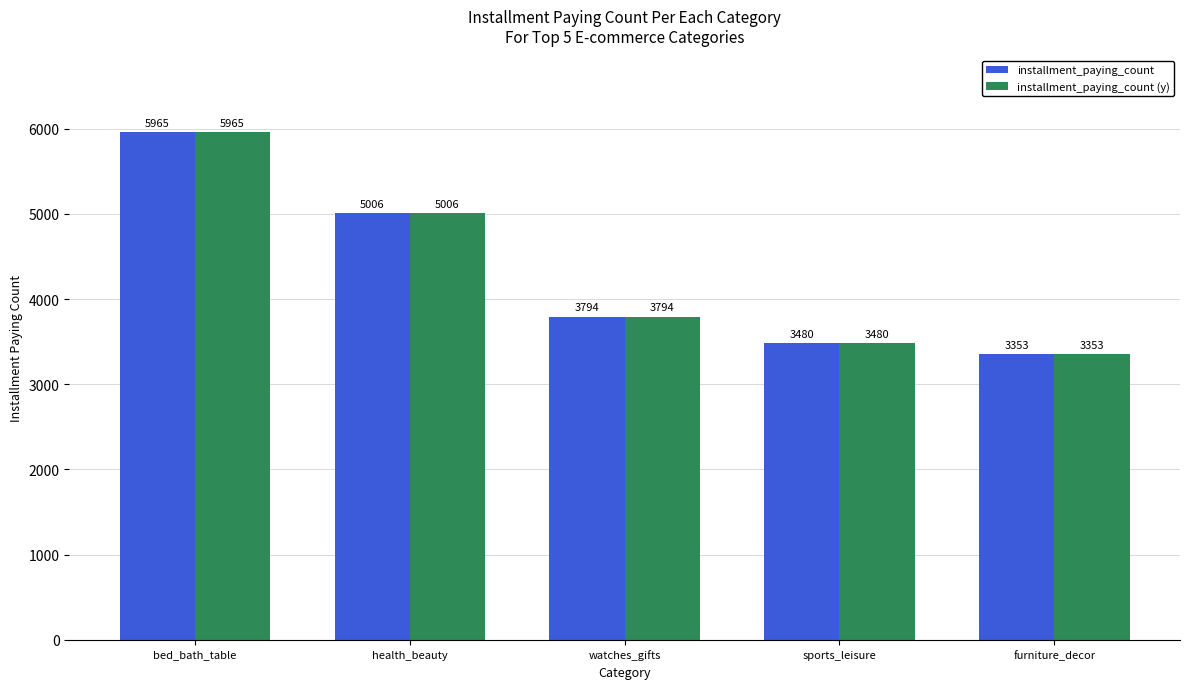

What is the average value of the installment_paying_count (y) series?

4320